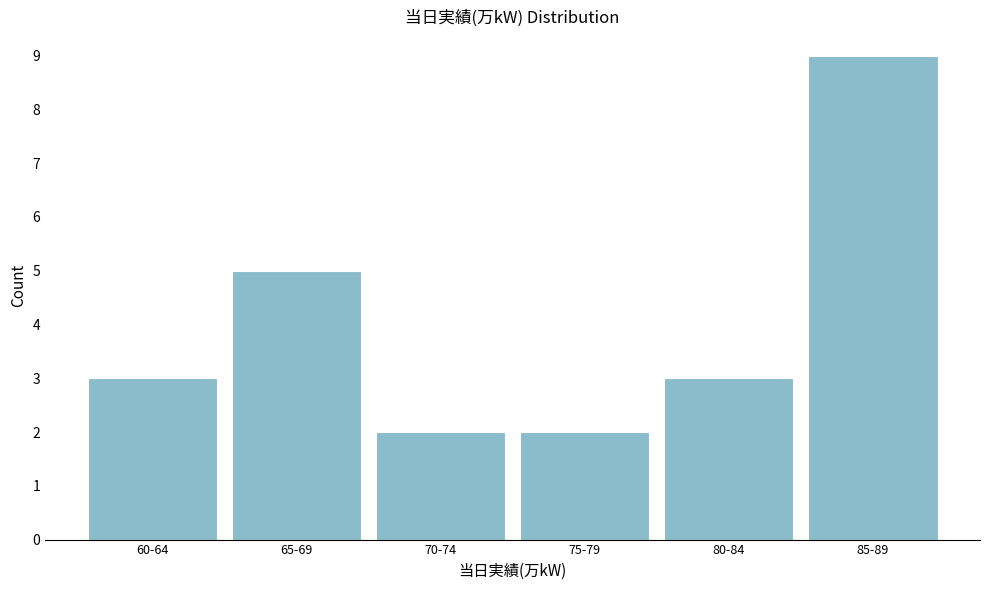

Reading left to right, what are all the values shown in this chart?

60-64=3	65-69=5	70-74=2	75-79=2	80-84=3	85-89=9